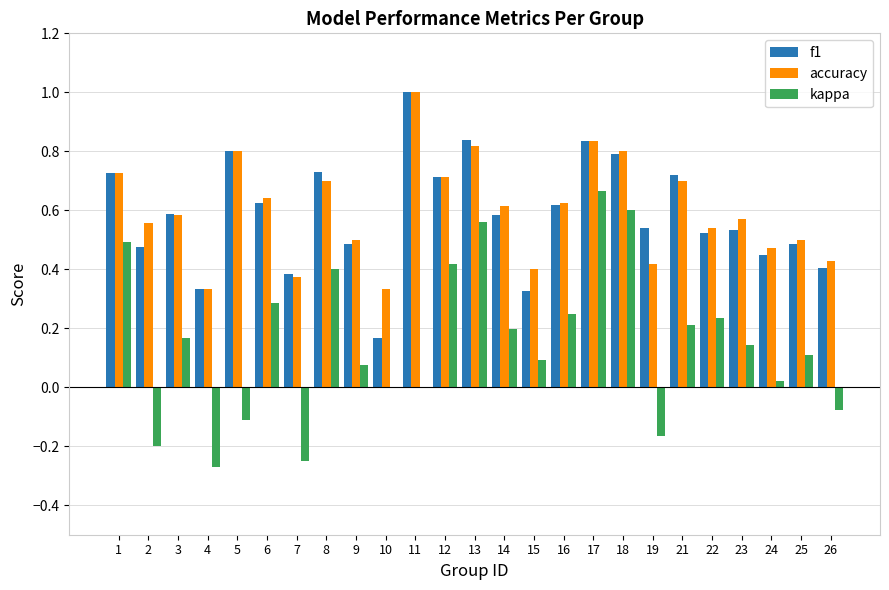

How many categories are shown in the chart?

25